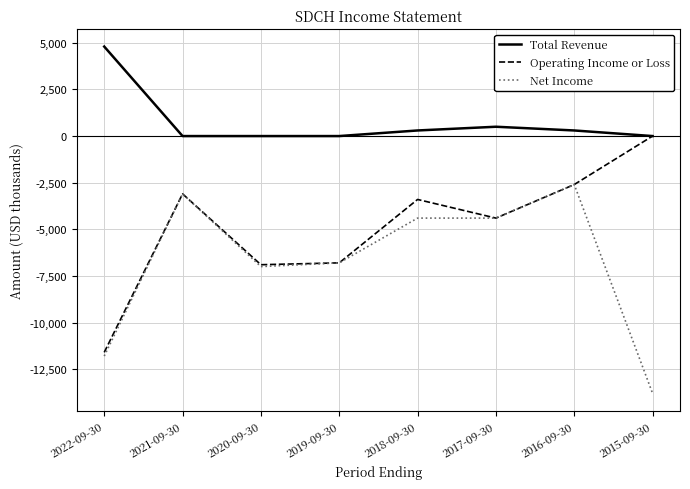

At which category is the sum across all series the highest?

2016-09-30